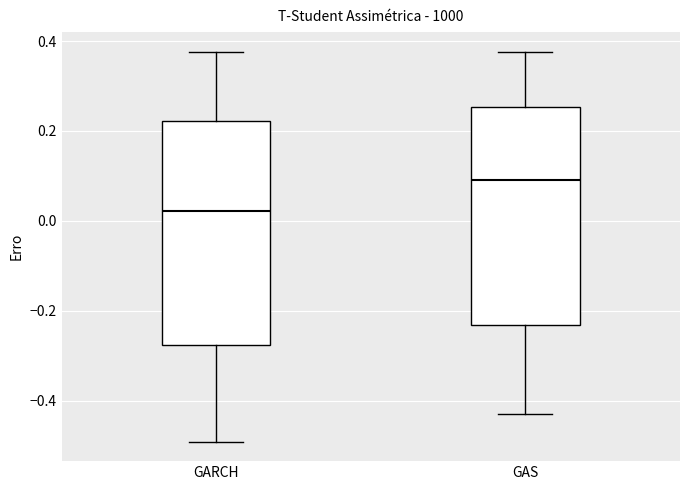

Which box's median line is the lowest?

GARCH